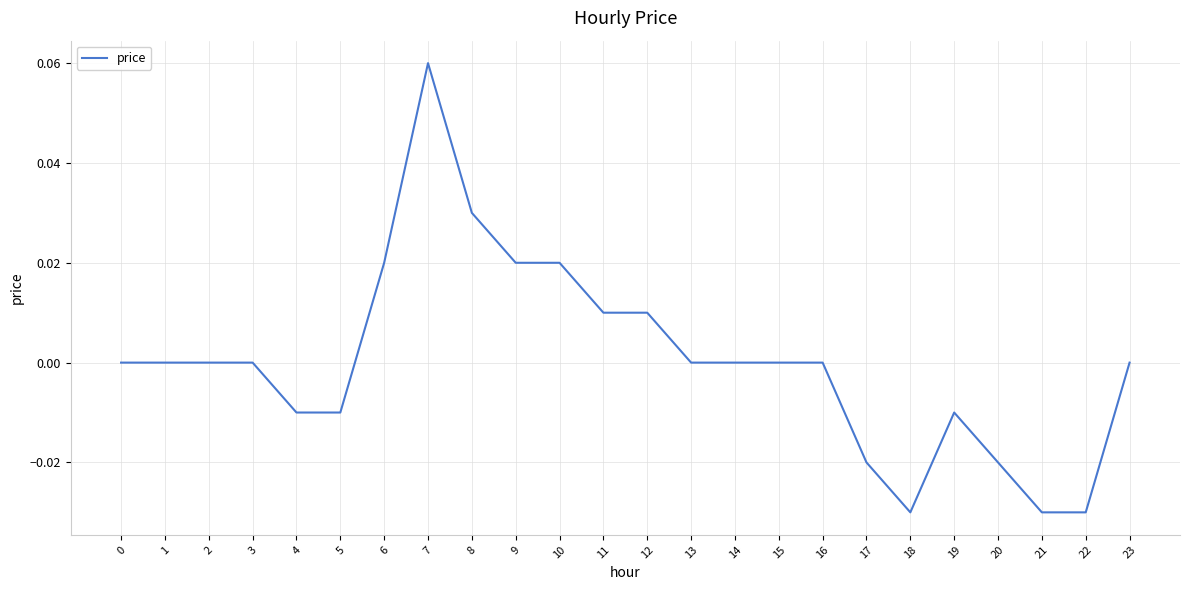

Is this an area chart (filled region under the line)?

No